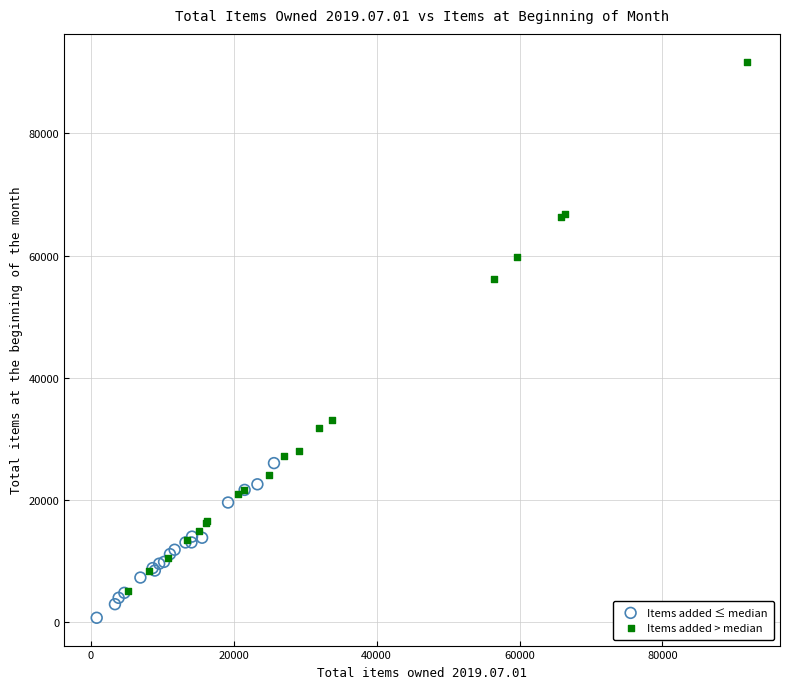

Which series contains the lowest Y value?

Items added ≤ median